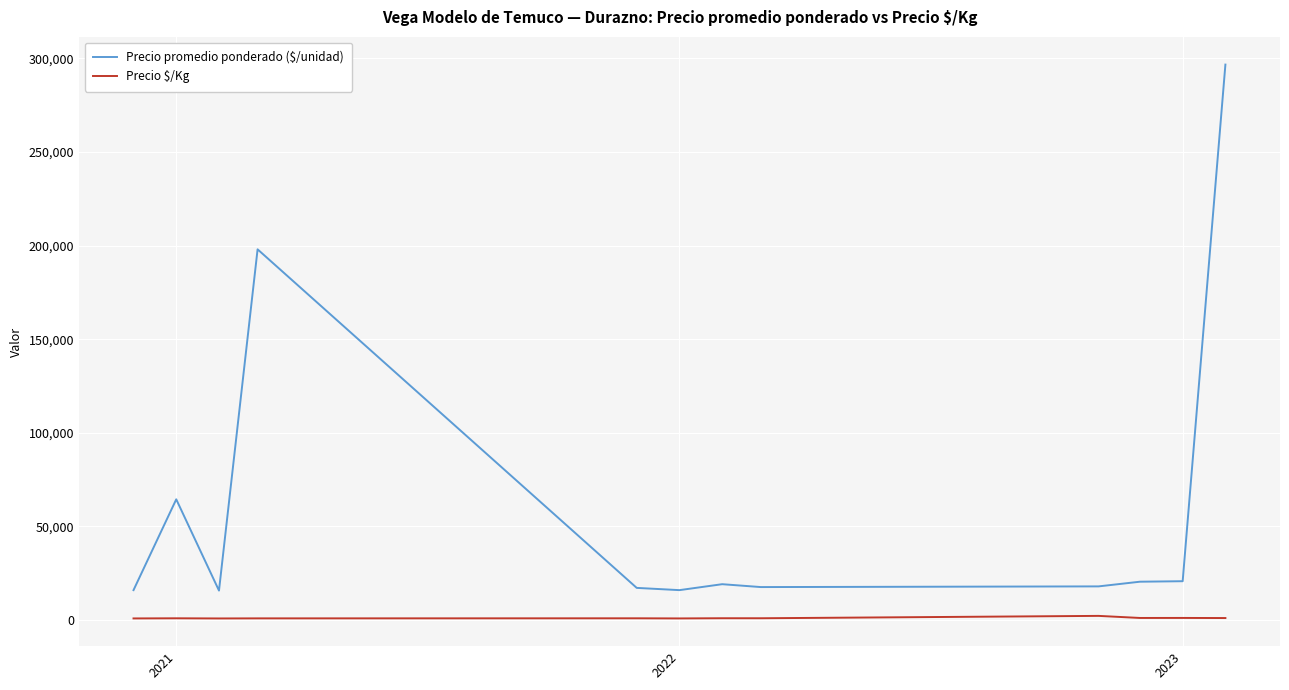

What is the difference between the maximum and minimum values in the Precio promedio ponderado ($/unidad) series?

280908